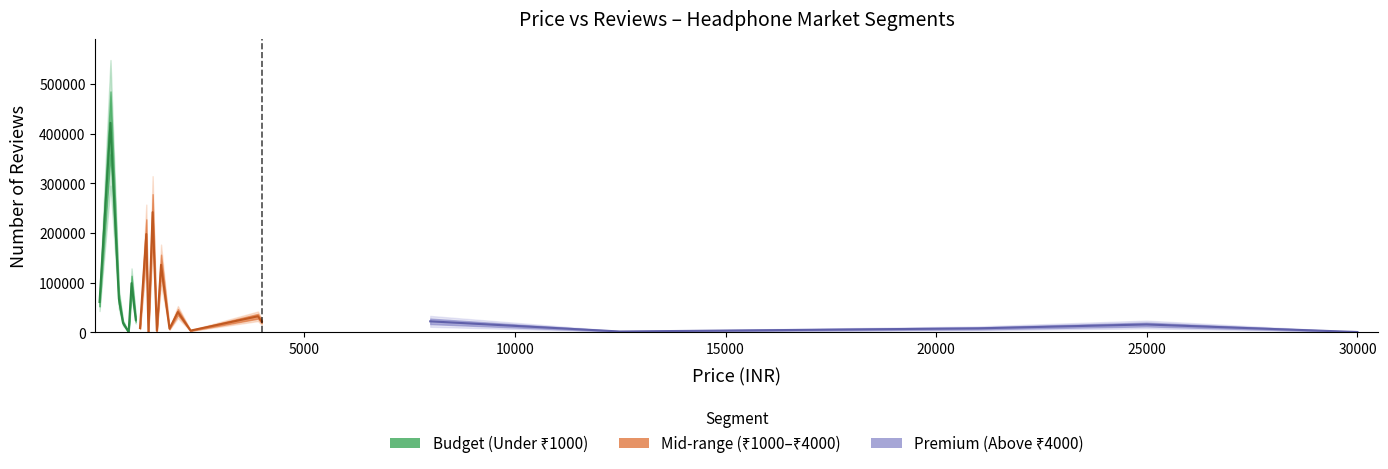

True or false: Budget (Under 1000) and Mid-range (1000-3000) cross at least once.

False